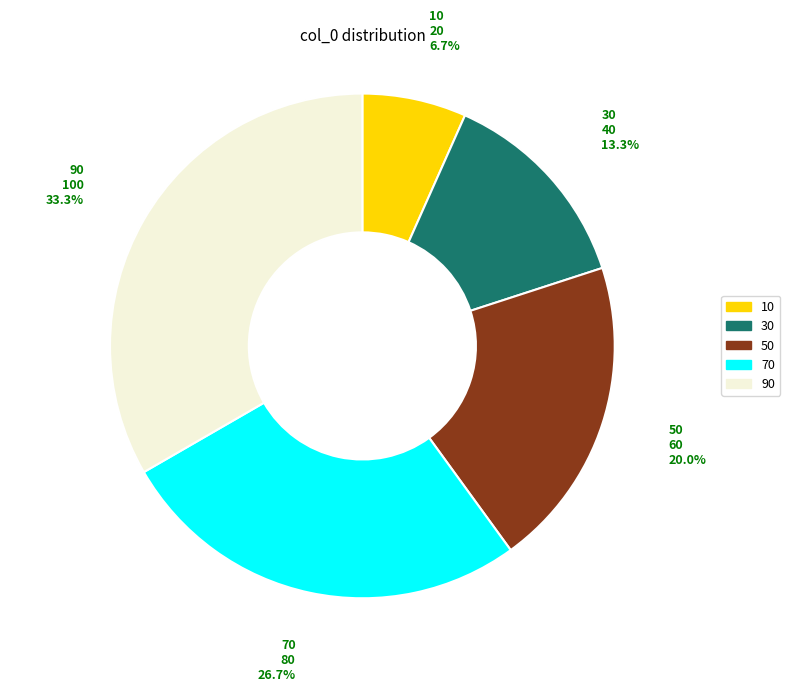

True or false: 30 accounts for 13% of the total.

True